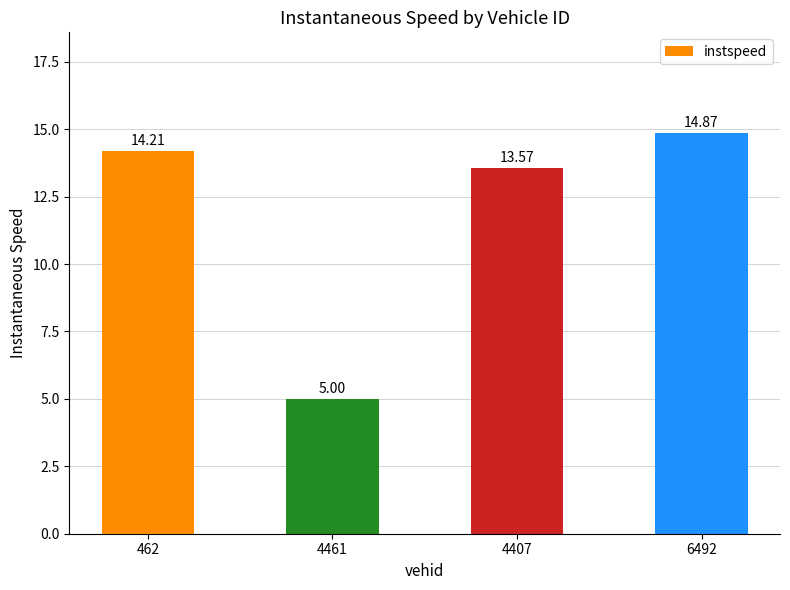

Approximately how many times larger is the value at 4407 compared to 6492?

0.9